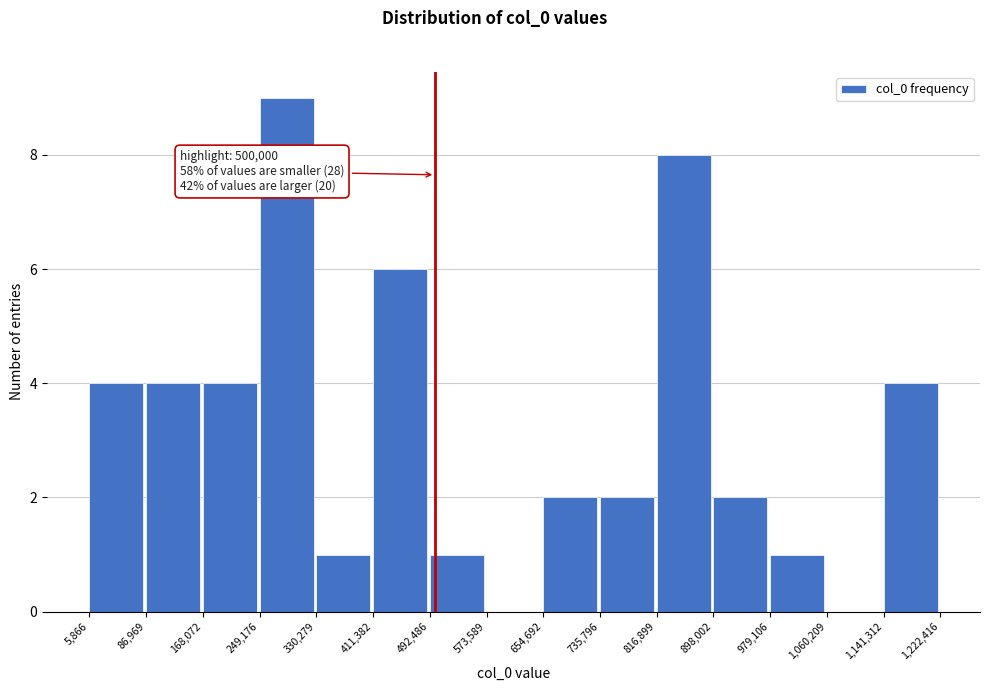

Over which range of the x-axis is the bar tallest?

249,176 to 330,279